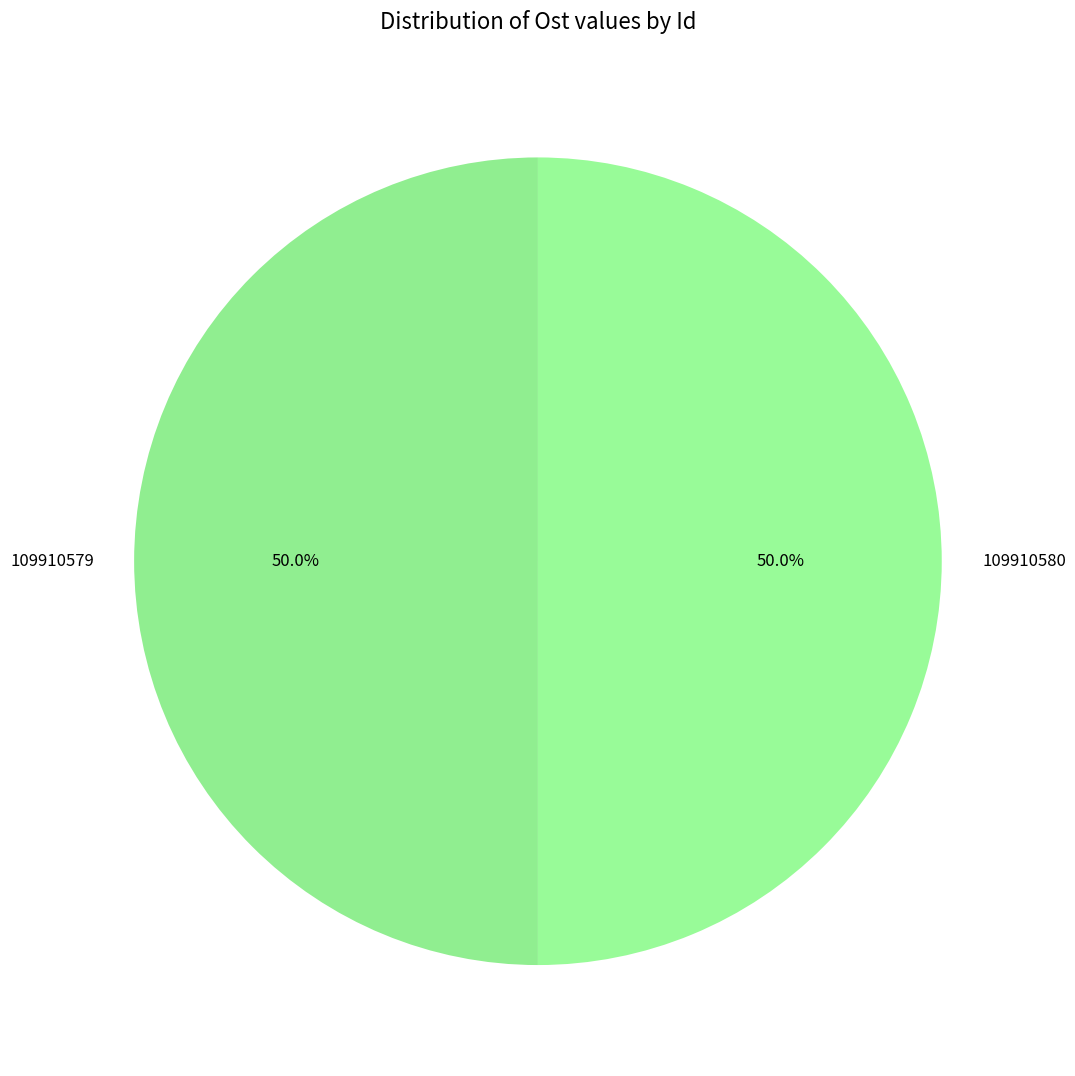

What is the total percentage of 109910579 and 109910580?

100.0%